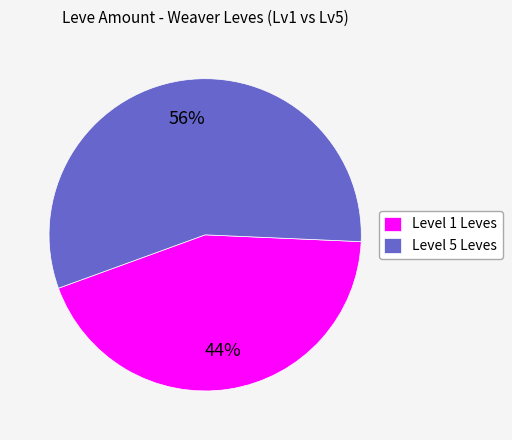

Is there a majority slice in this chart?

Yes